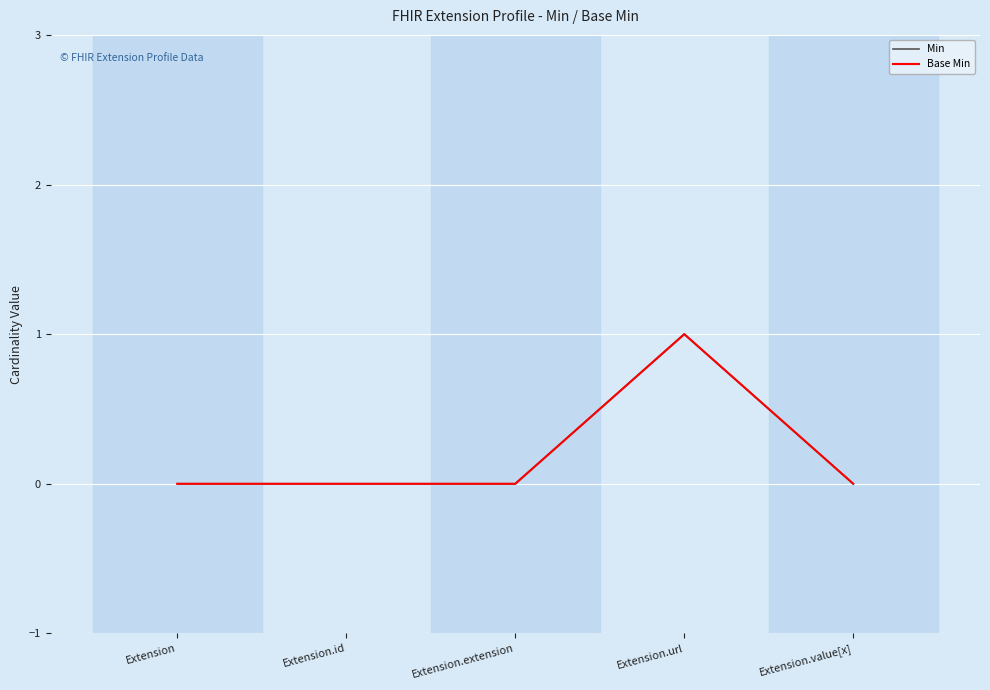

How many values in Min are above zero?

1